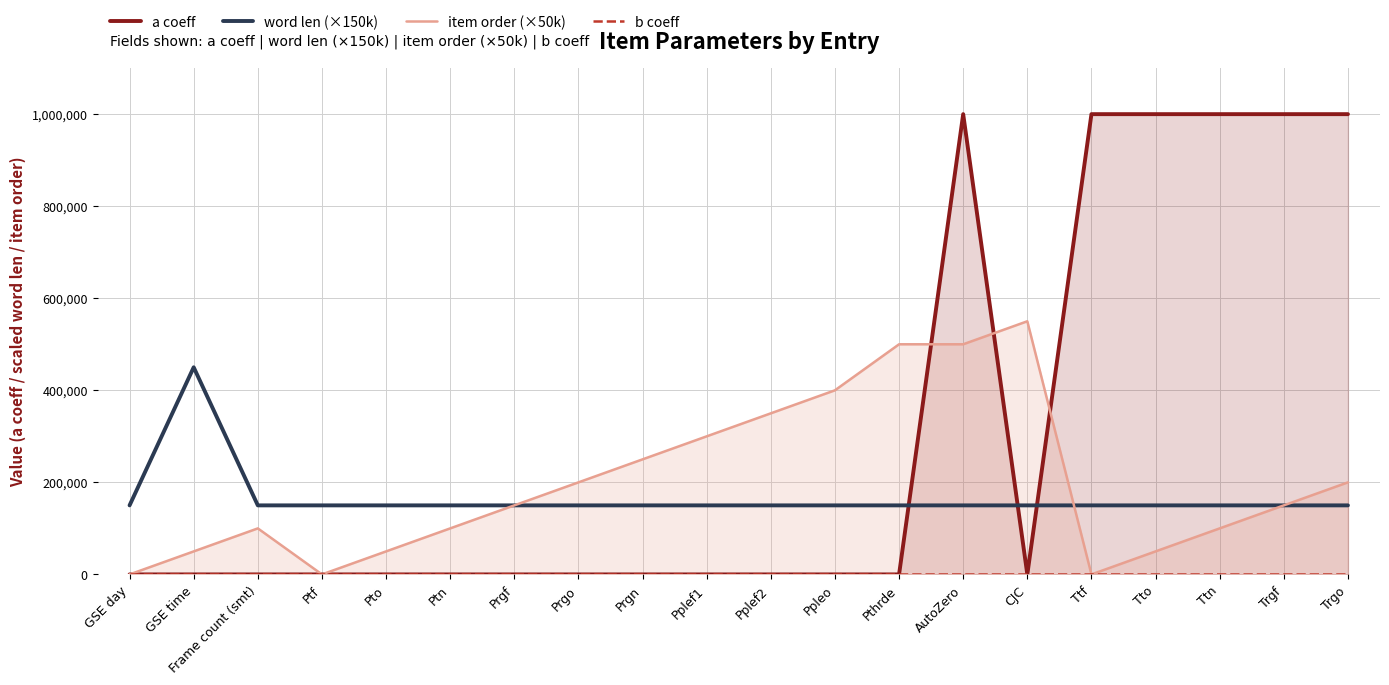

What is the approximate value of item order (×50k) at Frame count (smt)?

100000